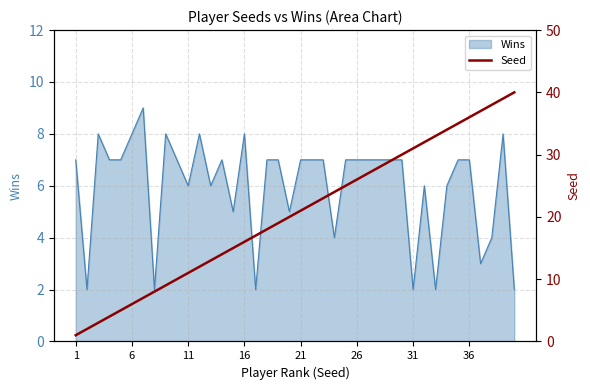

What is the highest value of the Wins series?

9